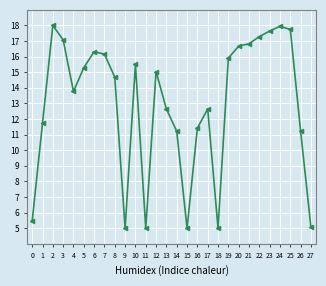

Where is the first local minimum?

4